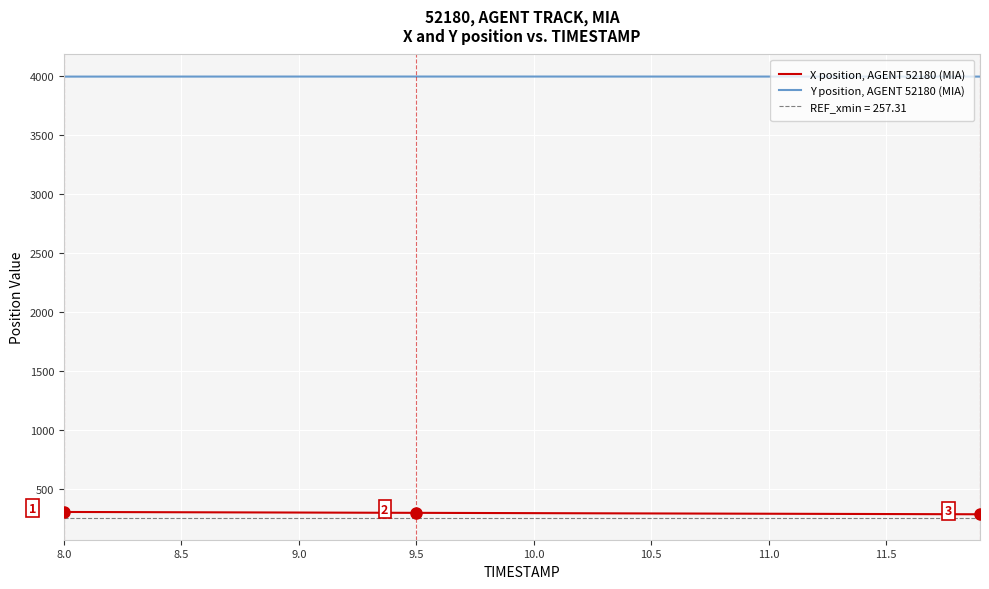

What is the lowest value of the Y position, AGENT 52180 (MIA) series?

3993.3